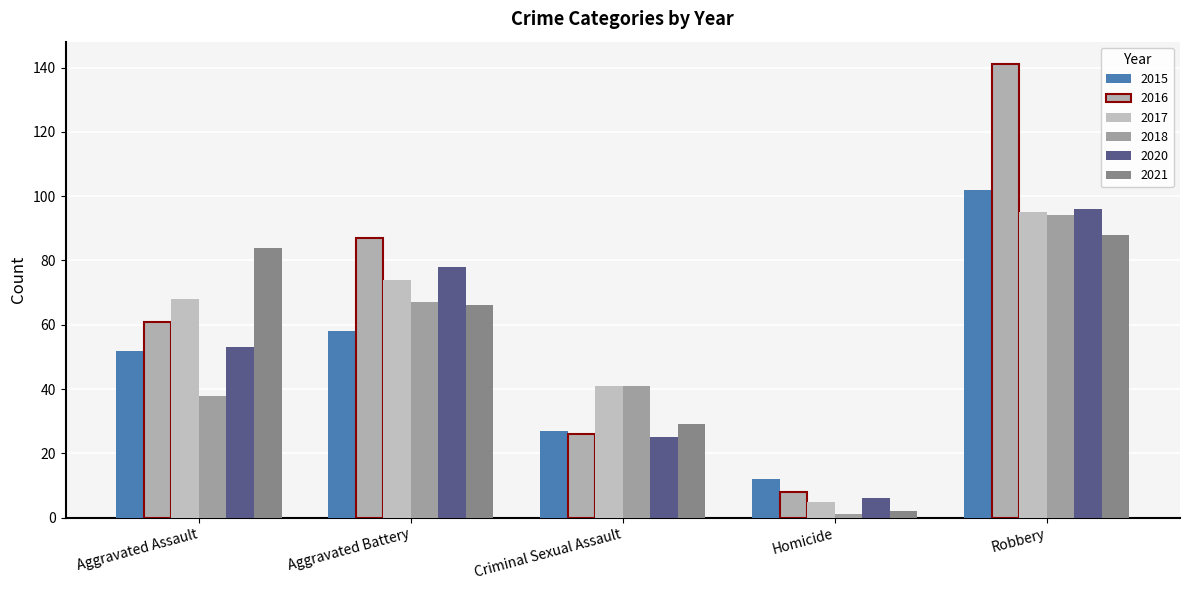

At Aggravated Assault, list the series in order from smallest to largest.

2018, 2015, 2020, 2016, 2017, 2021